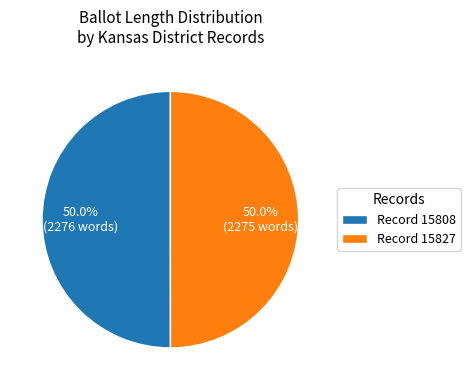

What is the ratio of the value at Record 15827 to the value at Record 15808?

1.0